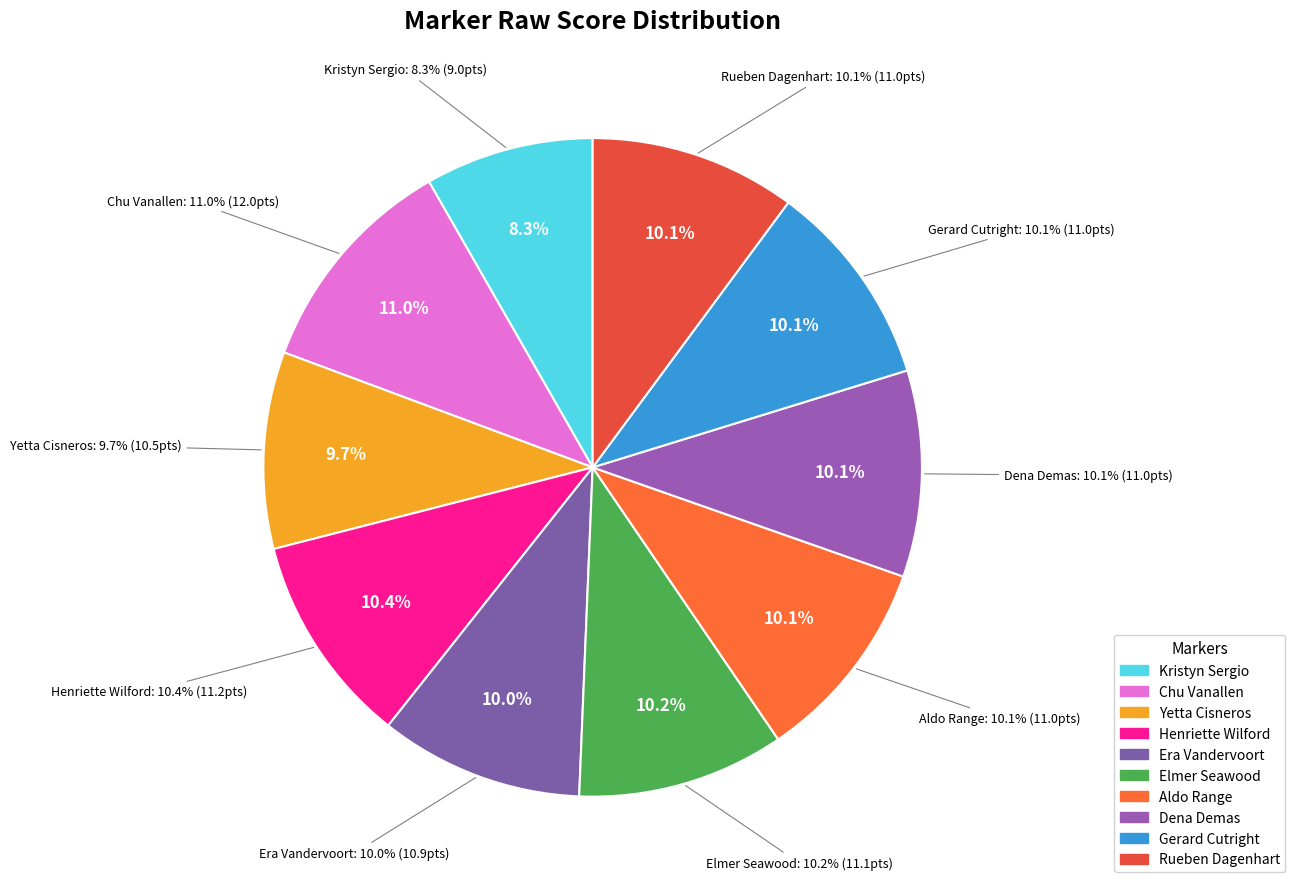

Which category has the smallest portion of the pie?

Kristyn Sergio